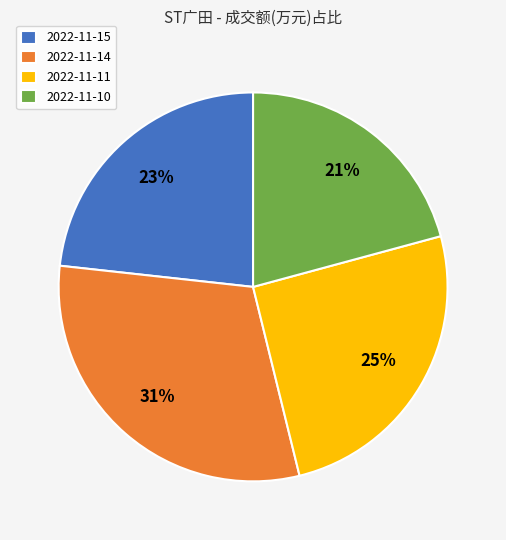

Is 2022-11-10 the majority of the pie?

No